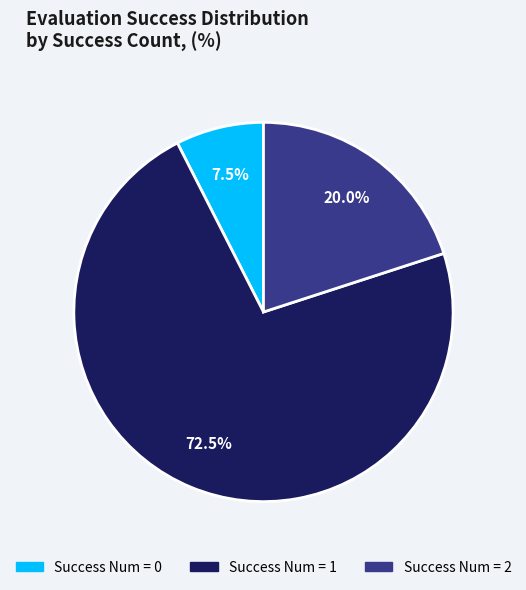

What is the ratio of the value at Success Num = 1 to the value at Success Num = 0?

9.7